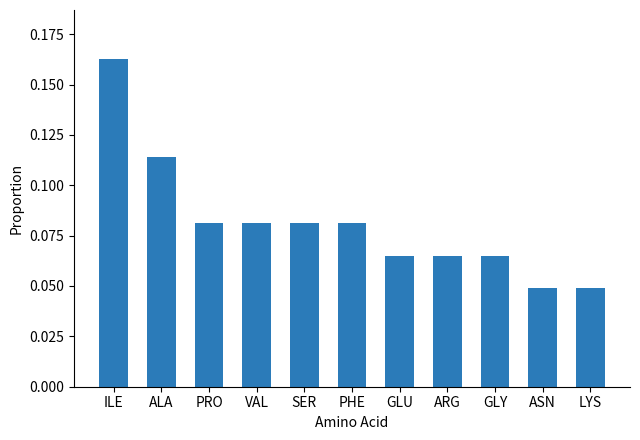

Count the values in the range 0 to 1.

11